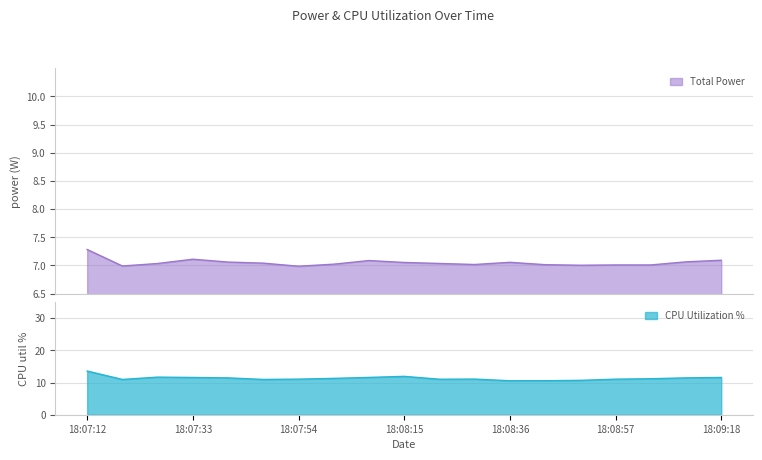

The value of CPU Utilization at 18:08:43 is 10.6. True or false?

True